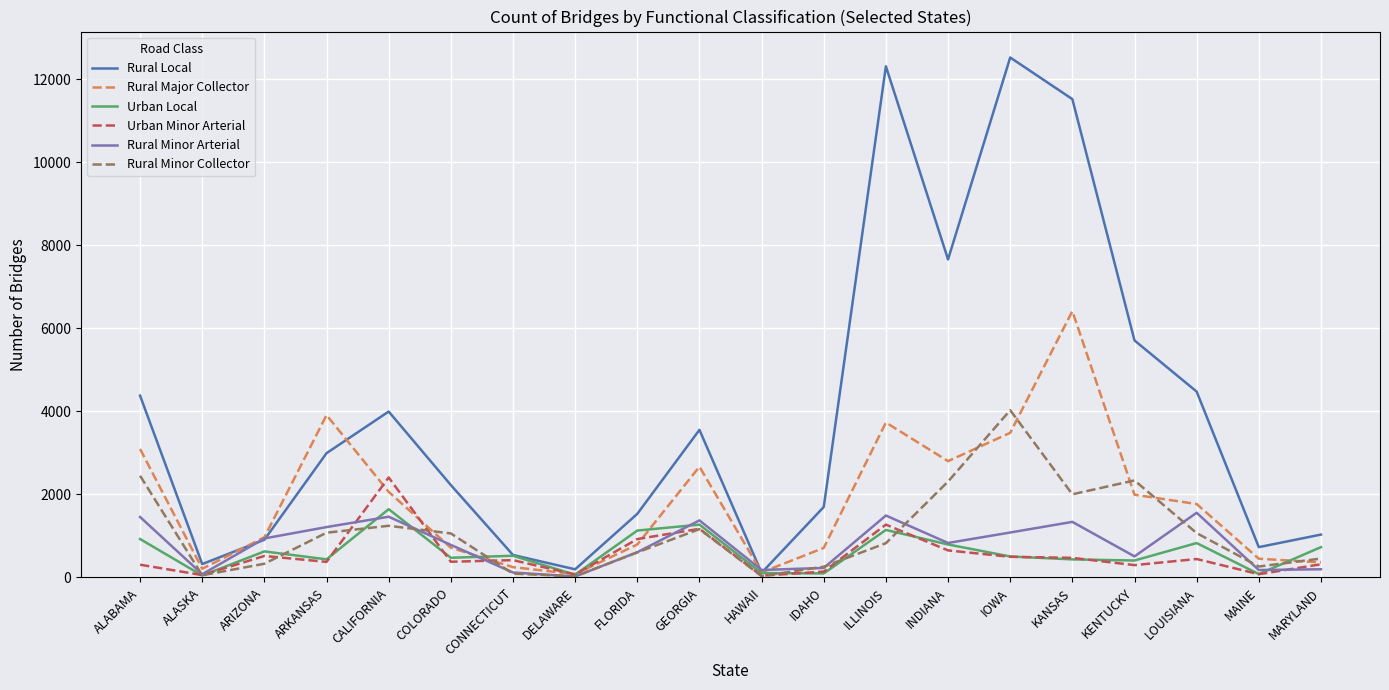

After their last crossing, which series has the higher values: Rural Minor Arterial or Urban Local?

Urban Local